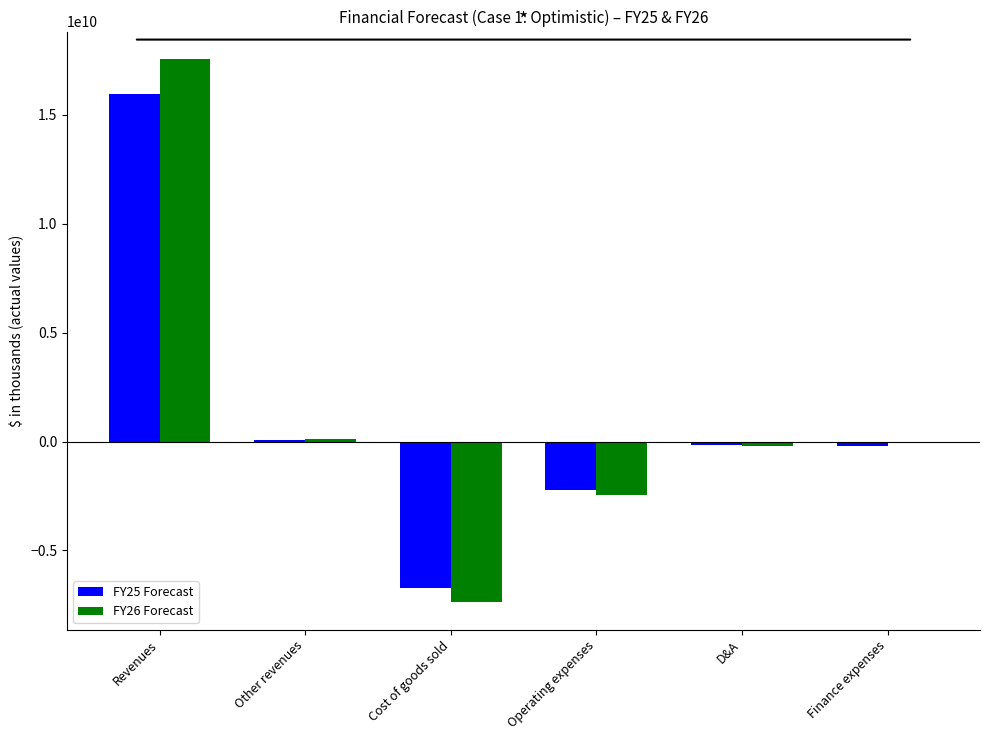

The FY25 Forecast series shows -1192289804.8 at Operating expenses. True or false?

False